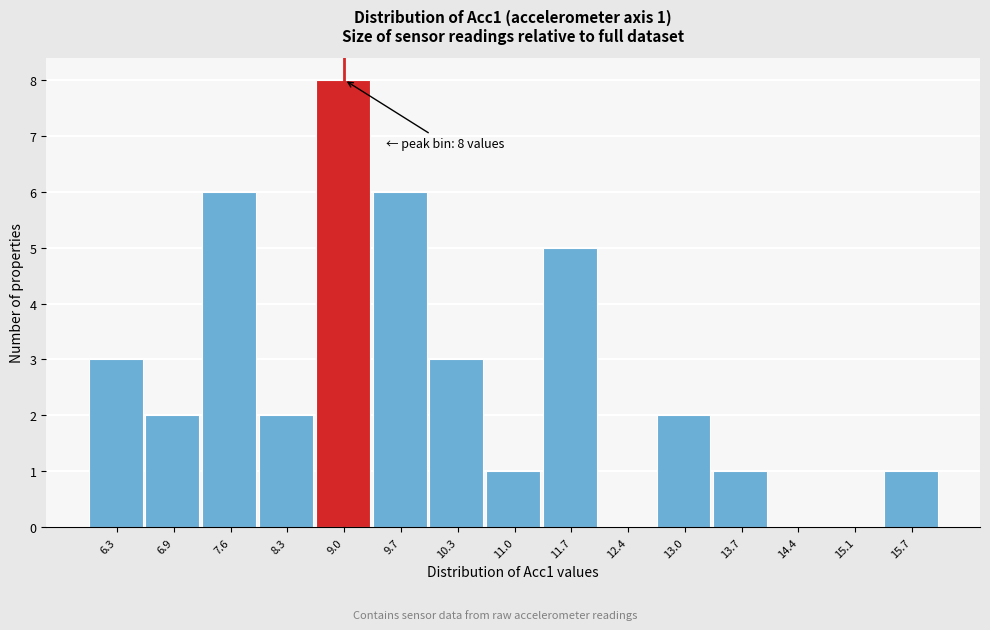

Reading left to right, extract all data points from this chart.

6.3=3	6.9=2	7.6=6	8.3=2	9.0=8	9.7=6	10.3=3	11.0=1	11.7=5	12.4=0	13.0=2	13.7=1	14.4=0	15.1=0	15.7=1